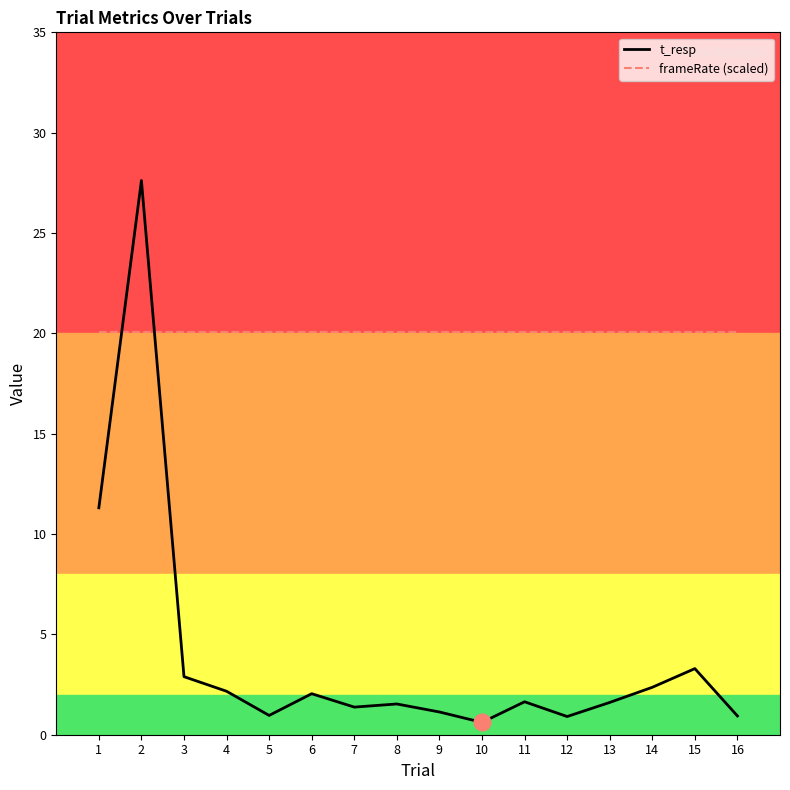

At how many categories does at least one series exceed 11?

16